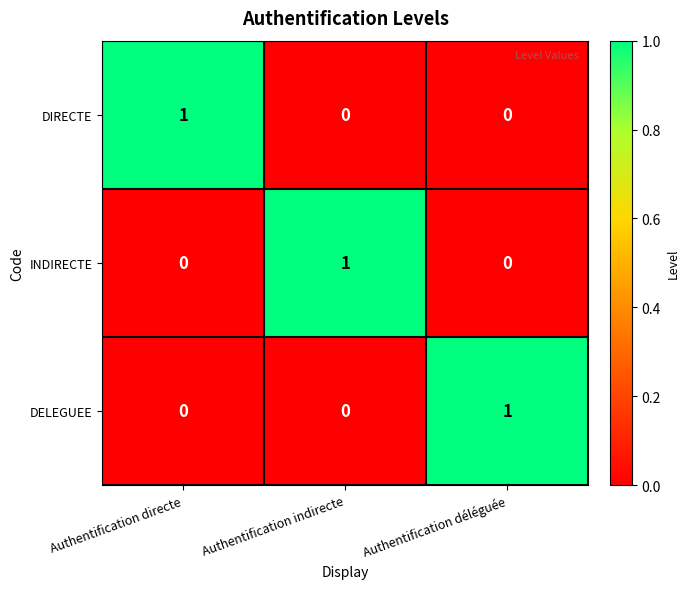

At how many categories does at least one series exceed 0?

3